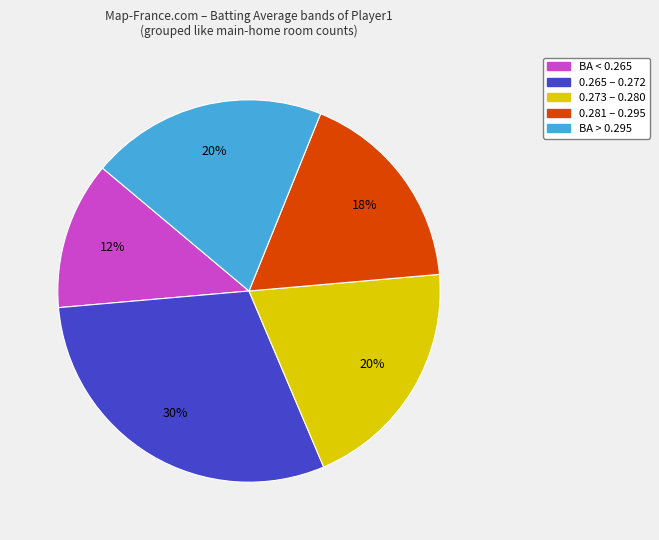

To the nearest percent, what is the average slice percentage?

20%